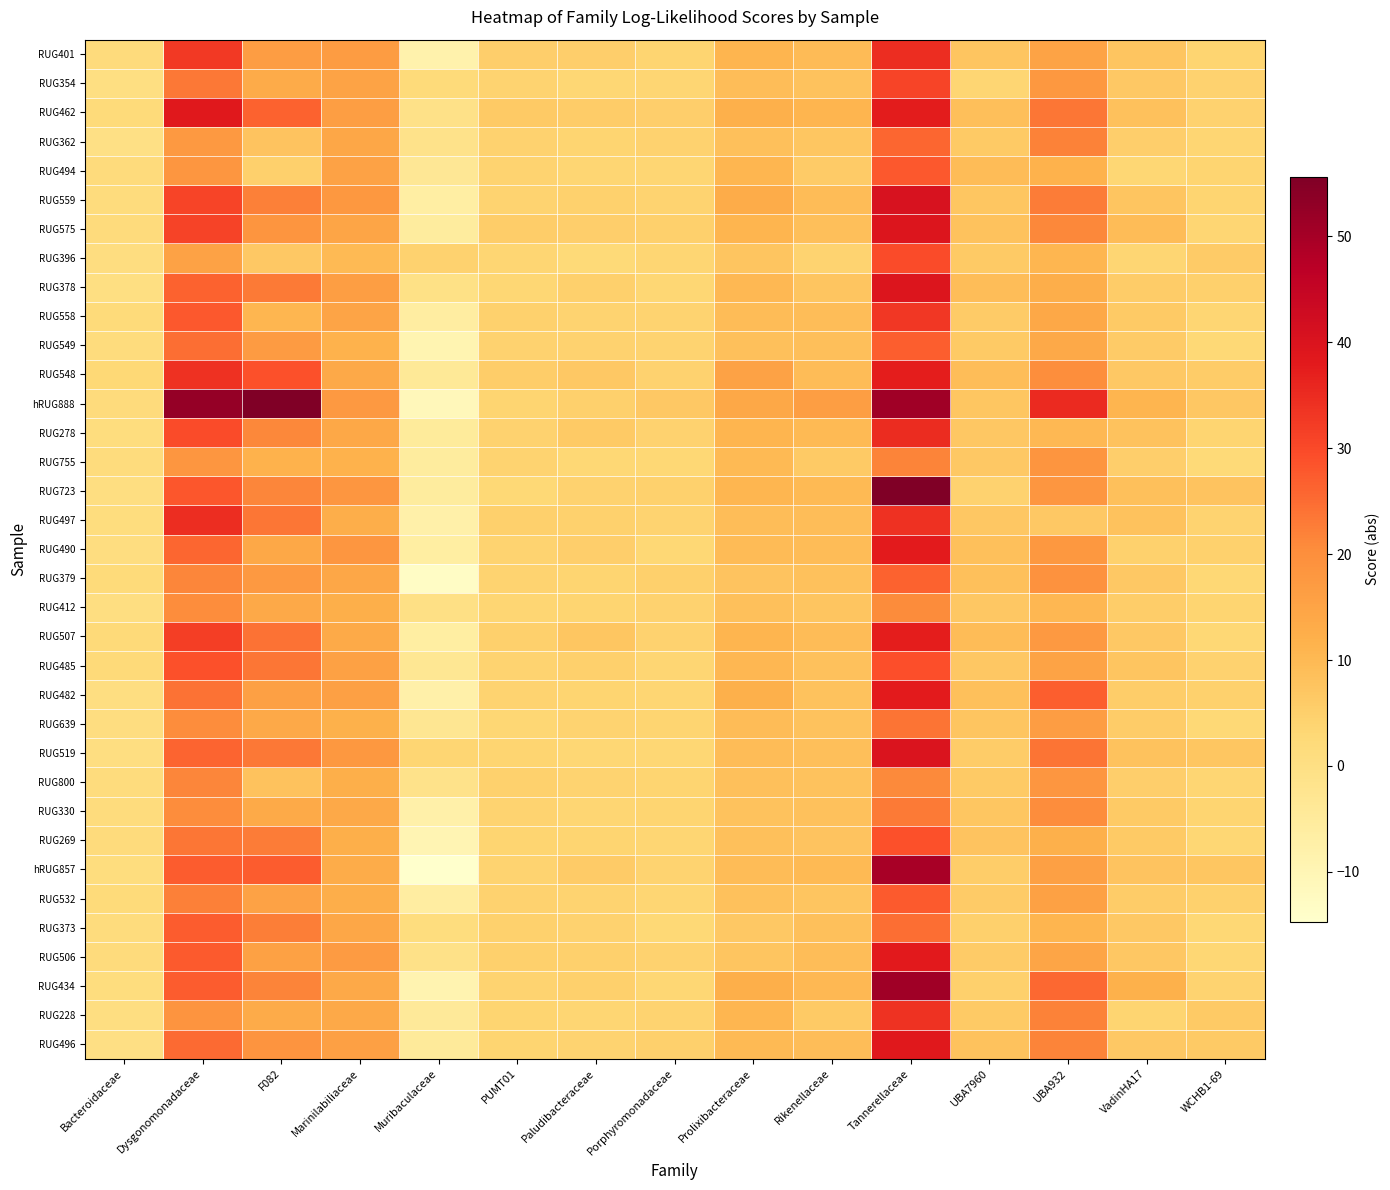

Rank the series at Dysgonomonadaceae from highest to lowest value.

hRUG888, RUG462, RUG497, RUG548, RUG401, RUG507, RUG575, RUG559, RUG278, RUG485, RUG723, RUG558, RUG506, RUG434, RUG373, hRUG857, RUG378, RUG519, RUG490, RUG496, RUG549, RUG482, RUG269, RUG354, RUG532, RUG379, RUG800, RUG412, RUG639, RUG330, RUG228, RUG494, RUG755, RUG362, RUG396